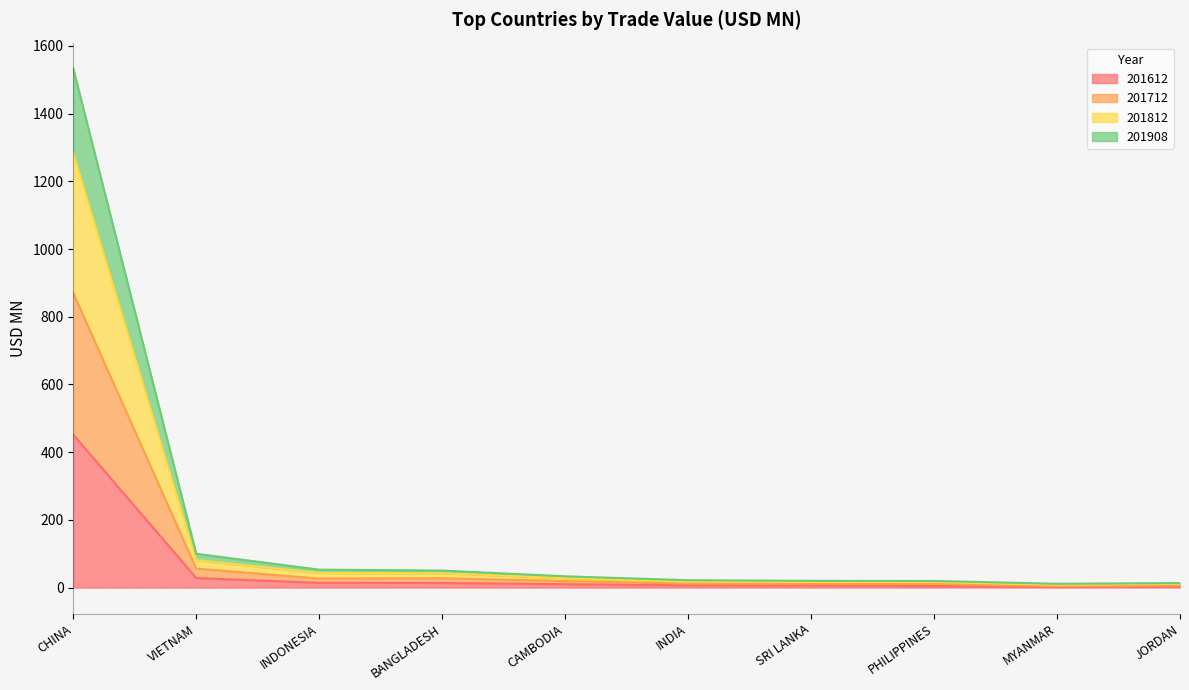

Where is 201812 nearest to the value 646?

VIETNAM